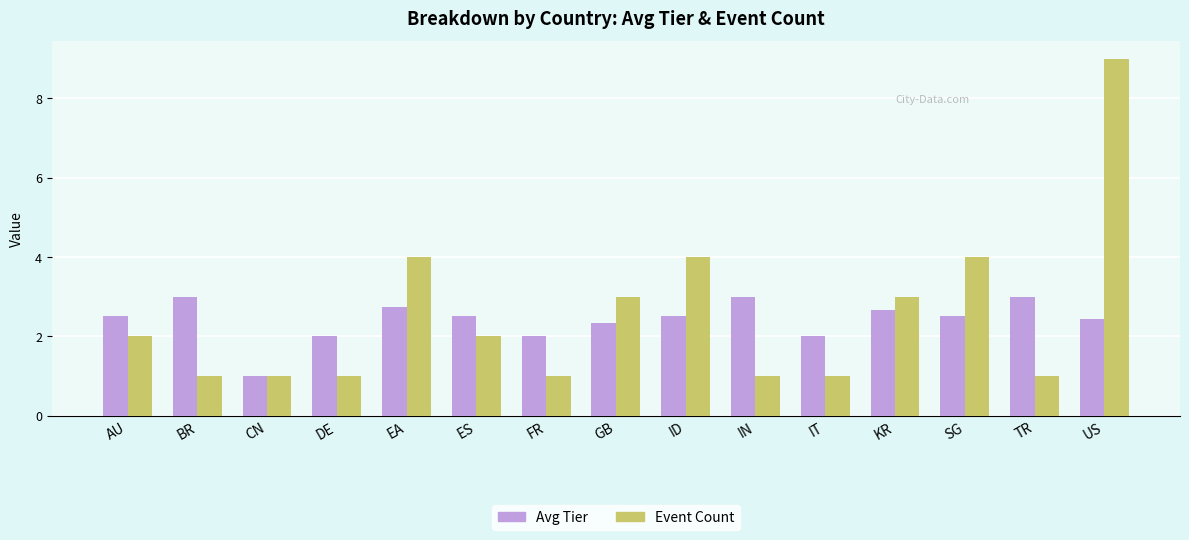

Reading left to right, transcribe all the data shown in this chart.

Avg Tier: AU=2.5	BR=3.0	CN=1.0	DE=2.0	EA=2.8	ES=2.5	FR=2.0	GB=2.3	ID=2.5	IN=3.0	IT=2.0	KR=2.7	SG=2.5	TR=3.0	US=2.4
Event Count: AU=2.0	BR=1.0	CN=1.0	DE=1.0	EA=4.0	ES=2.0	FR=1.0	GB=3.0	ID=4.0	IN=1.0	IT=1.0	KR=3.0	SG=4.0	TR=1.0	US=9.0